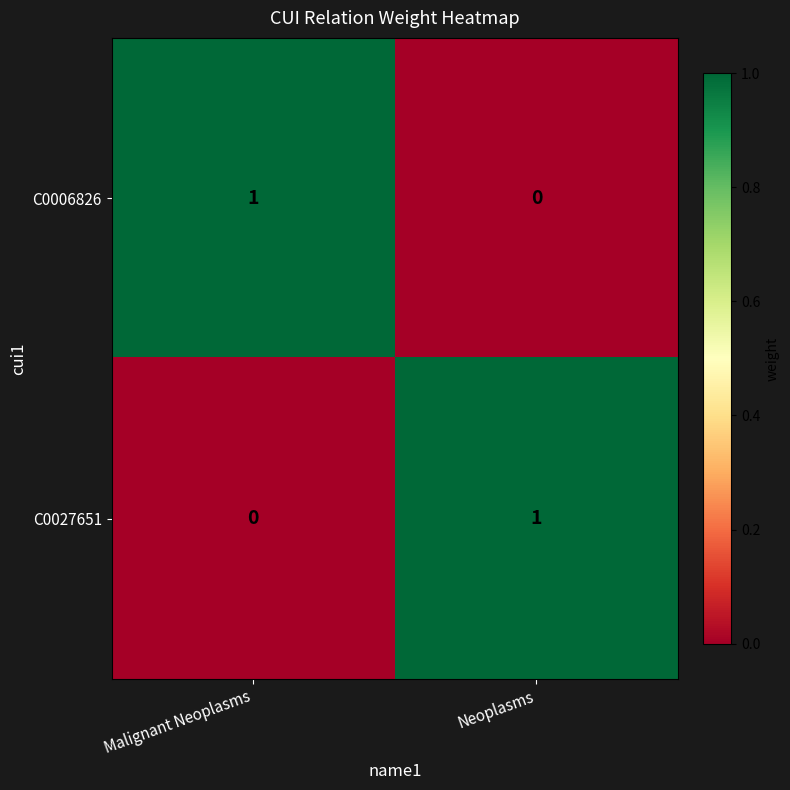

Rank the series at Neoplasms from highest to lowest value.

C0027651, C0006826